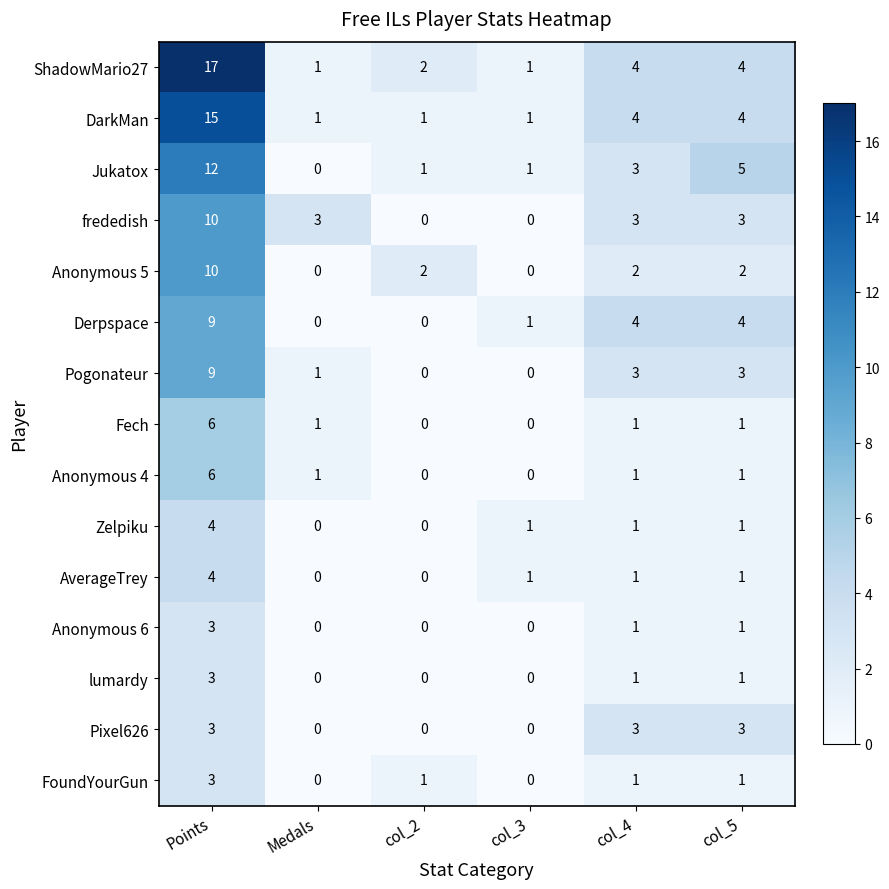

How many series are shown in this chart?

15